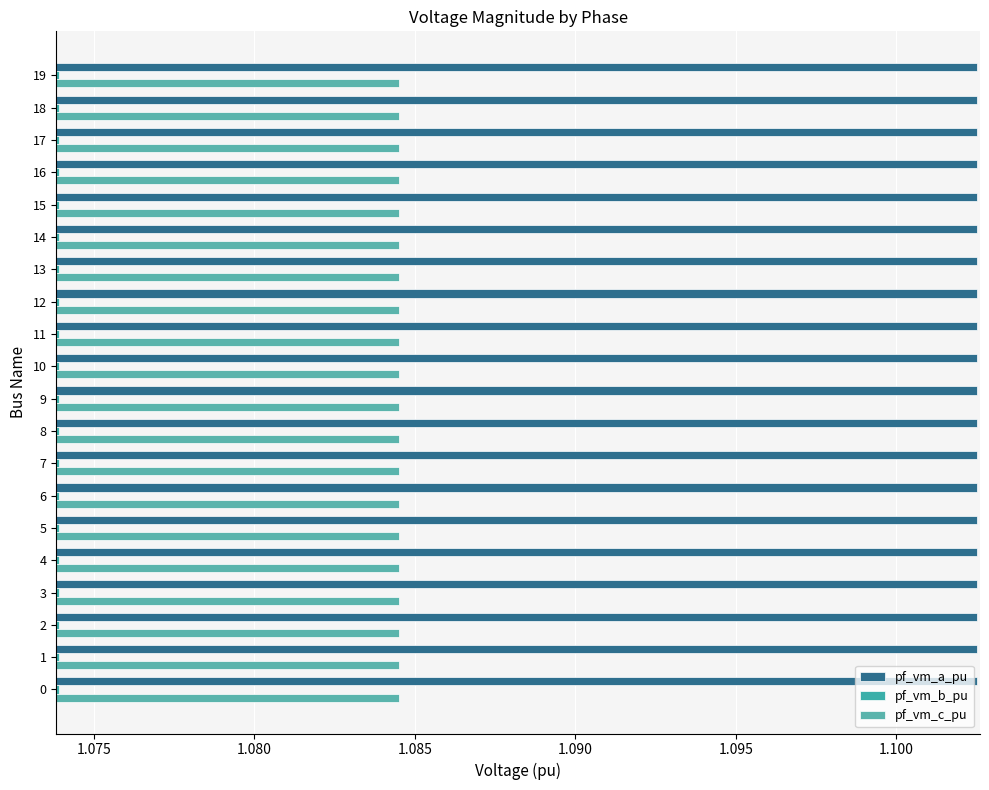

What is the total value across all series at 19?

3.3